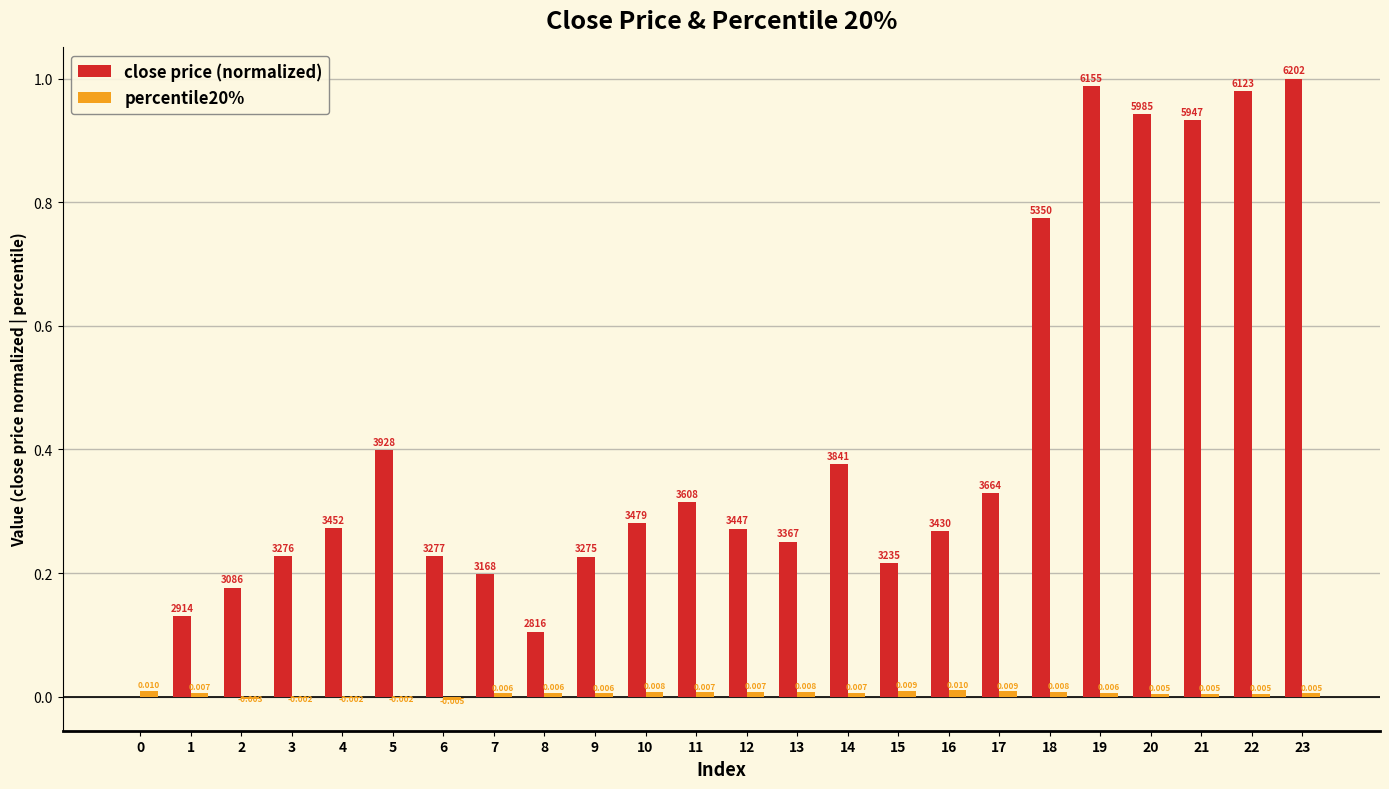

Which series has the largest total across all categories?

close price (normalized)